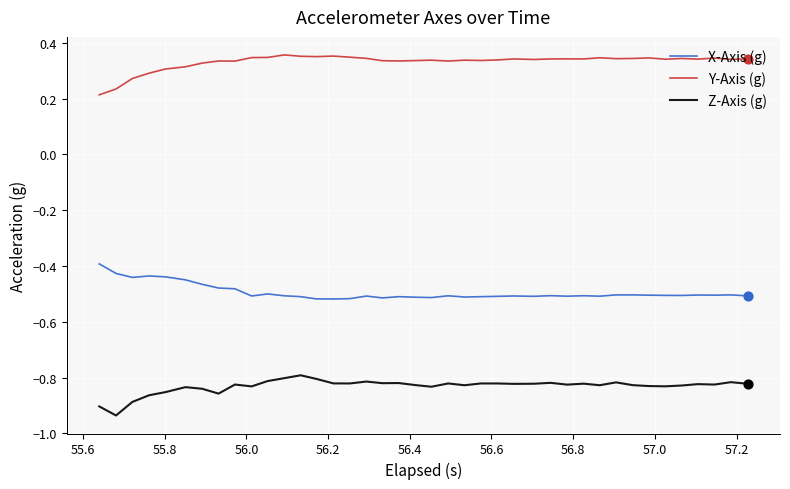

Which series has the largest total across all categories?

Y-Axis (g)